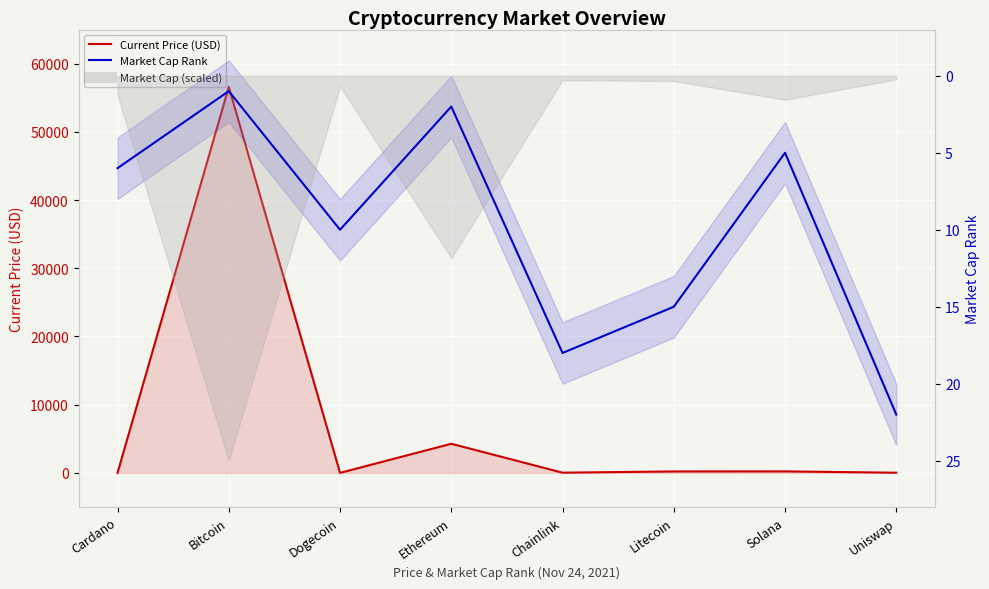

At which category does Market Cap Rank reach its first local valley?

Bitcoin